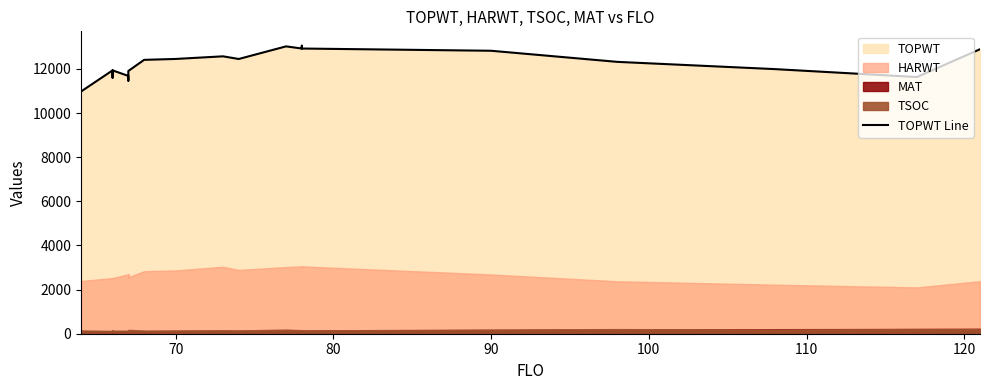

What is the maximum value shown in the chart?

13051